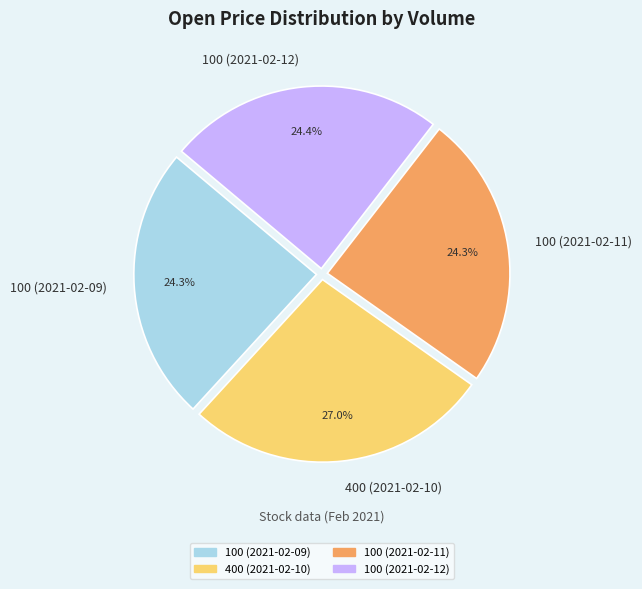

True or false: 100 (2021-02-12) accounts for 11% of the total.

False